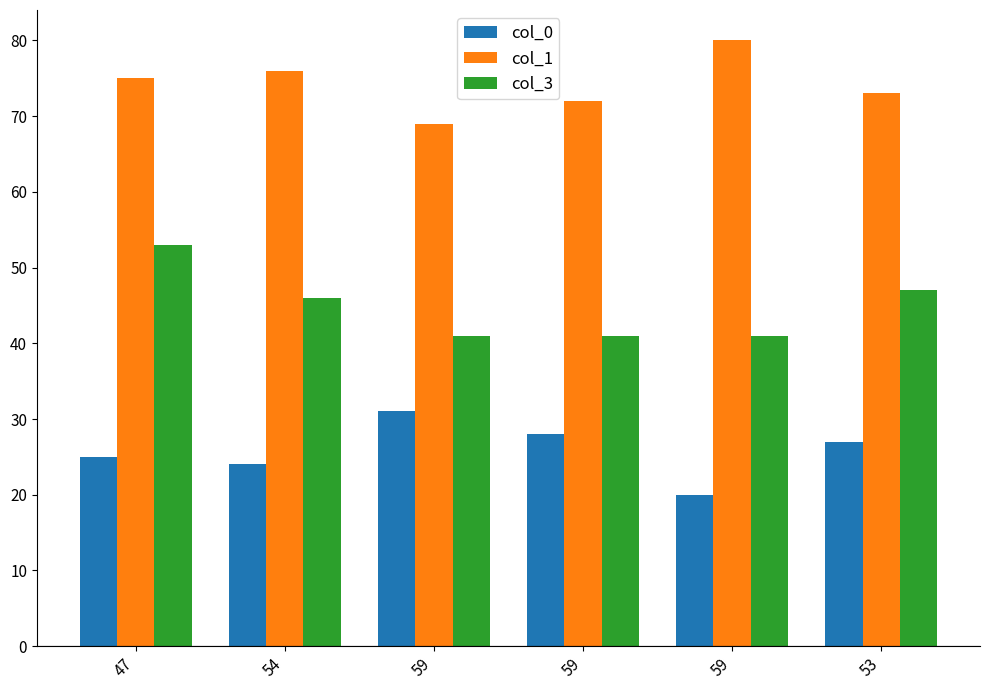

What is the label of the 6th bar from the left?

53